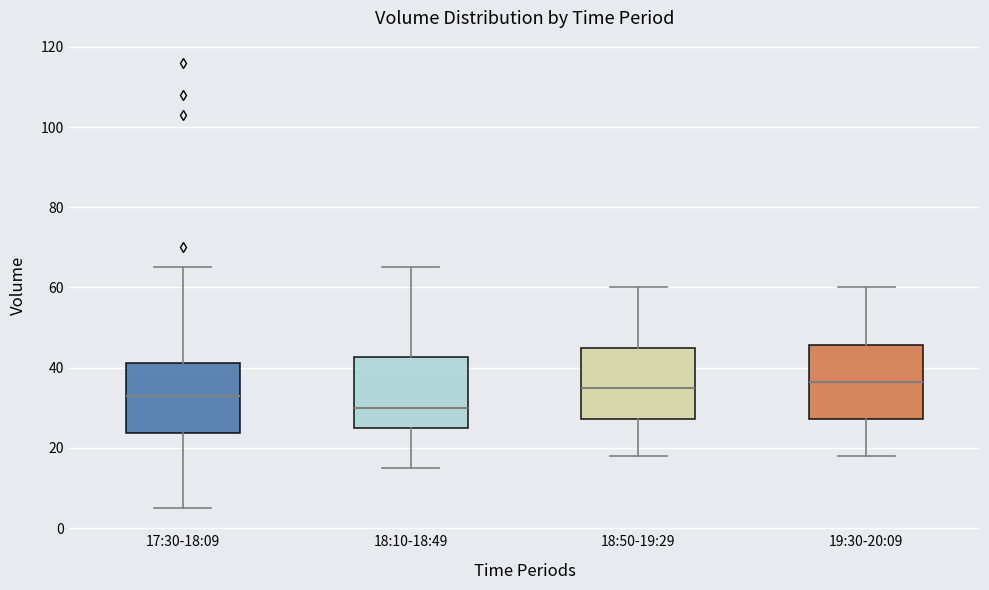

Which box has the lowest median line?

18:10-18:49